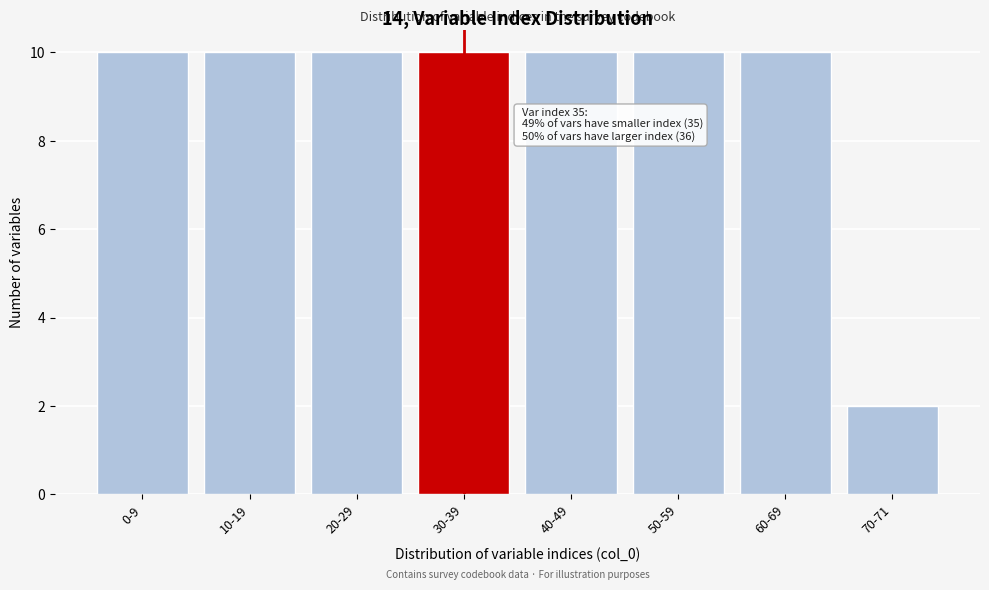

Reading right to left, transcribe all the data shown in this chart.

70-71=2	60-69=10	50-59=10	40-49=10	30-39=10	20-29=10	10-19=10	0-9=10